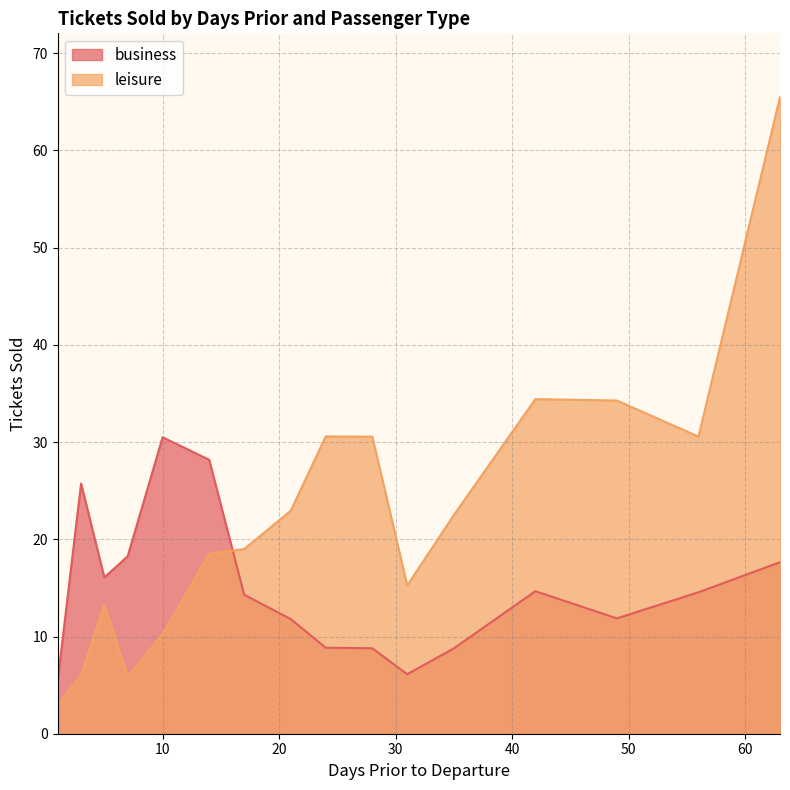

The leisure series shows 13.5 at 21. True or false?

False